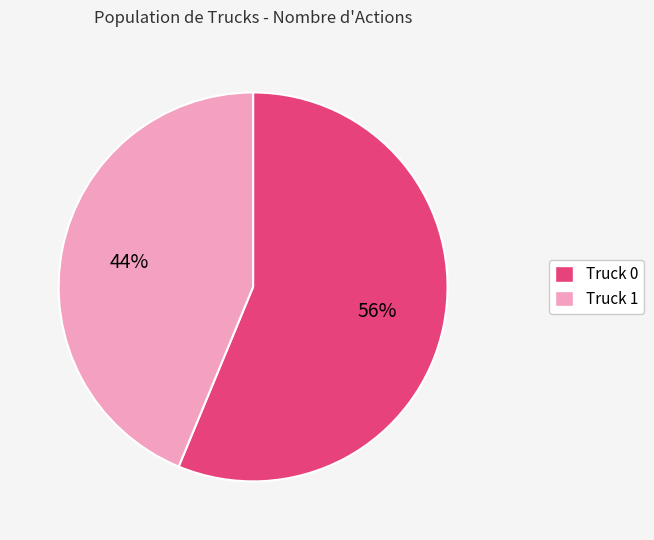

What percentage is the Truck 1 slice, to the nearest percent?

44%